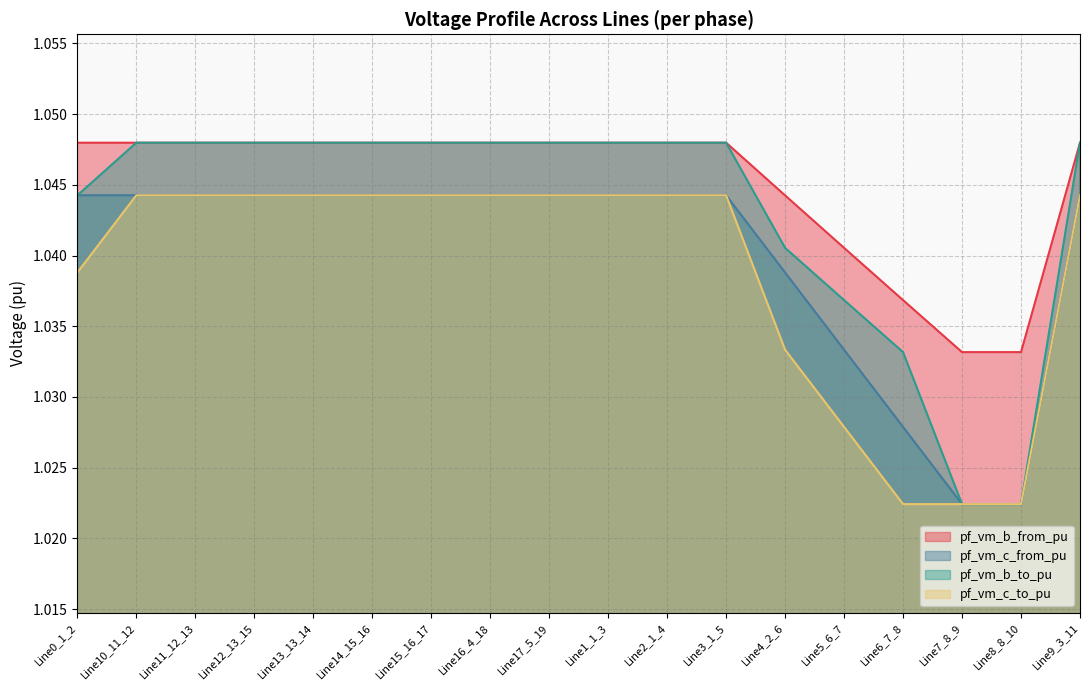

At Line6_7_8, list the series in order from smallest to largest.

pf_vm_c_to_pu, pf_vm_c_from_pu, pf_vm_b_to_pu, pf_vm_b_from_pu